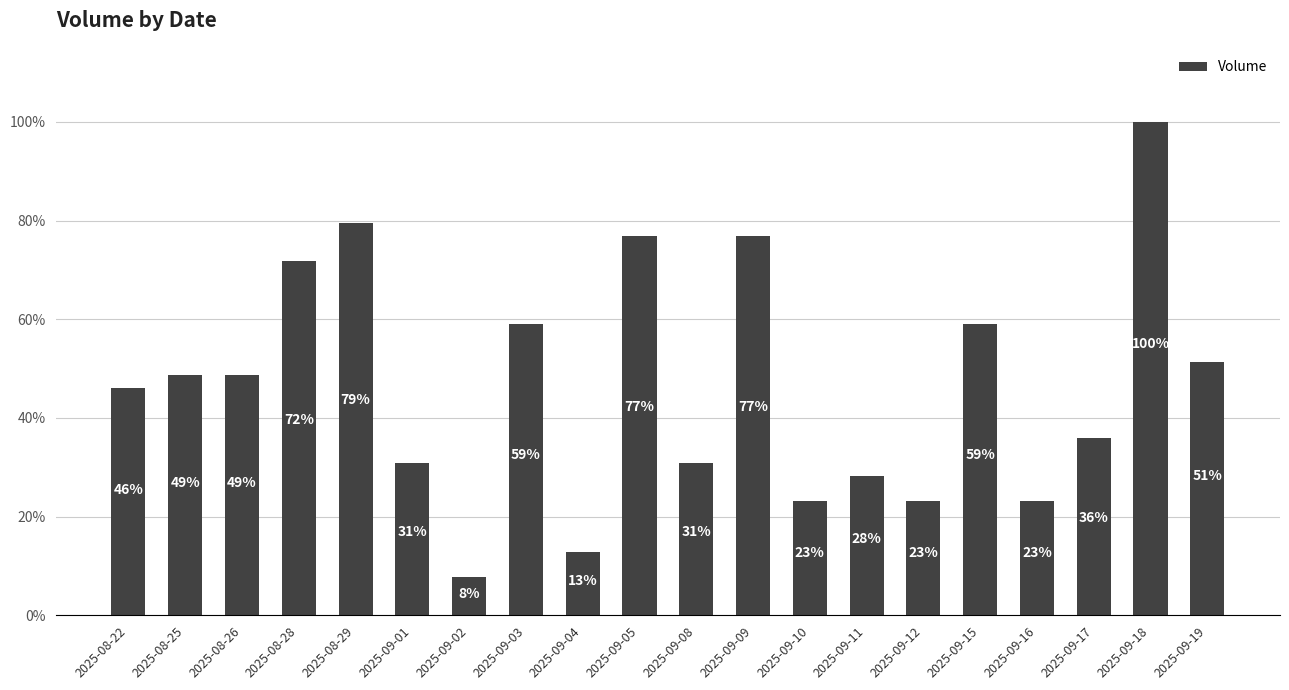

What is the smallest value displayed?

4500